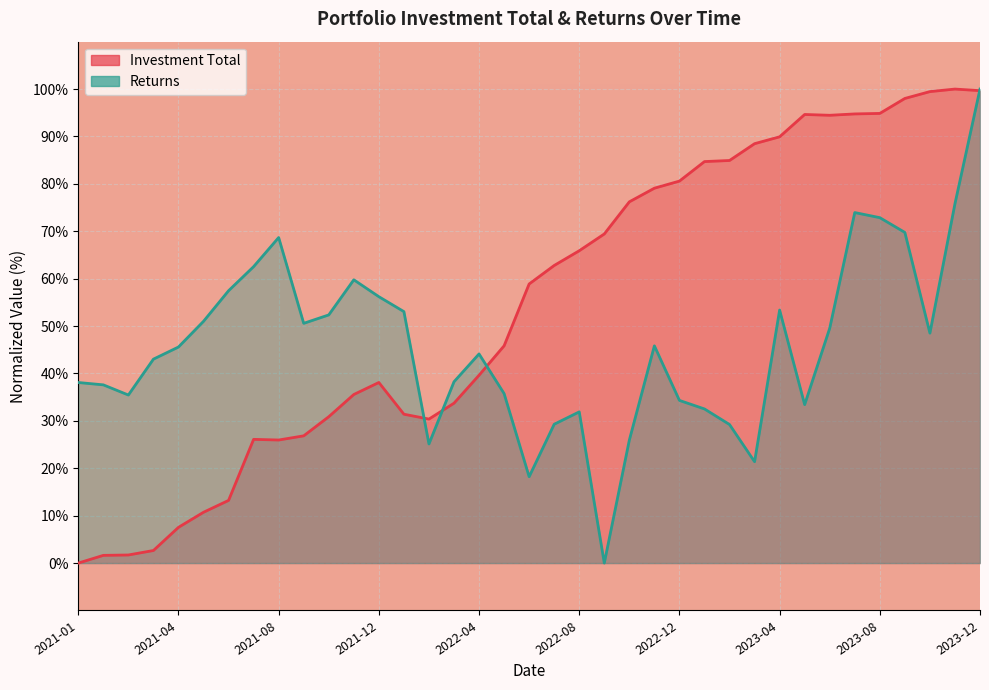

What is the approximate value of Returns at 2022-07-22?

29.3